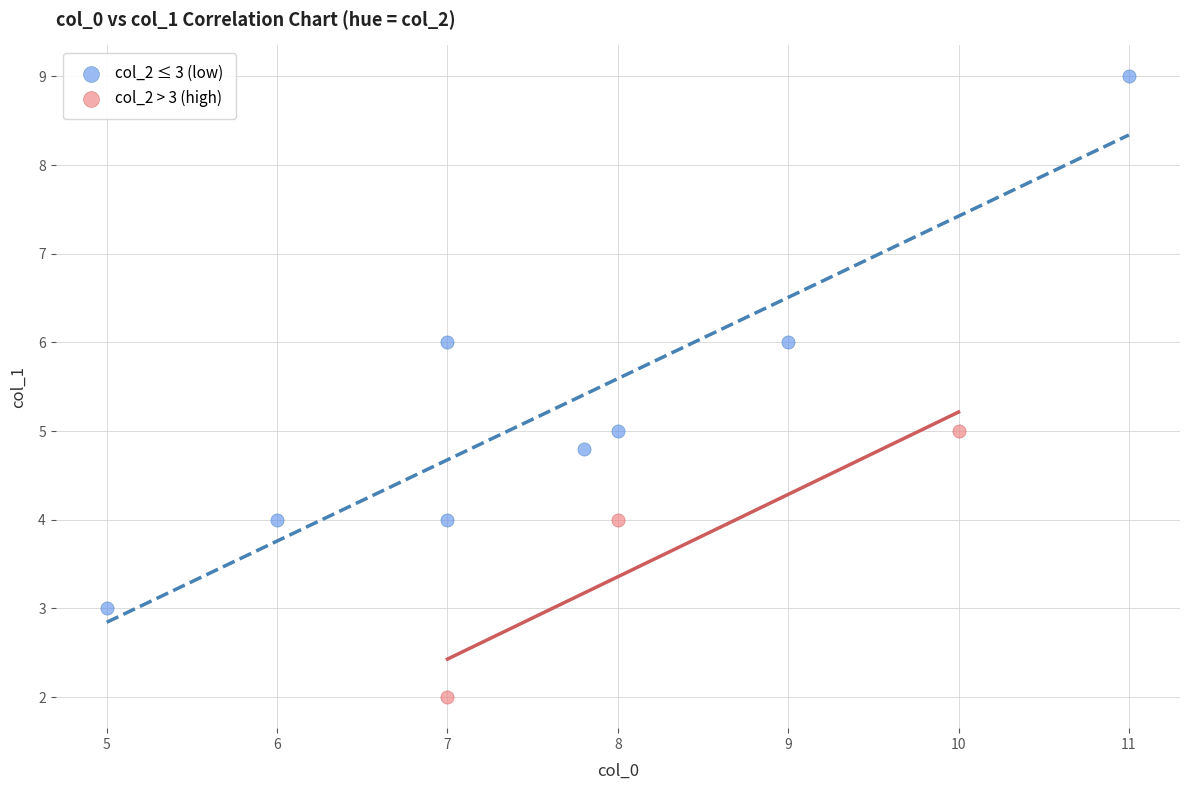

What are all the series names shown in the legend?

col_2 ≤ 3 (low), col_2 > 3 (high)